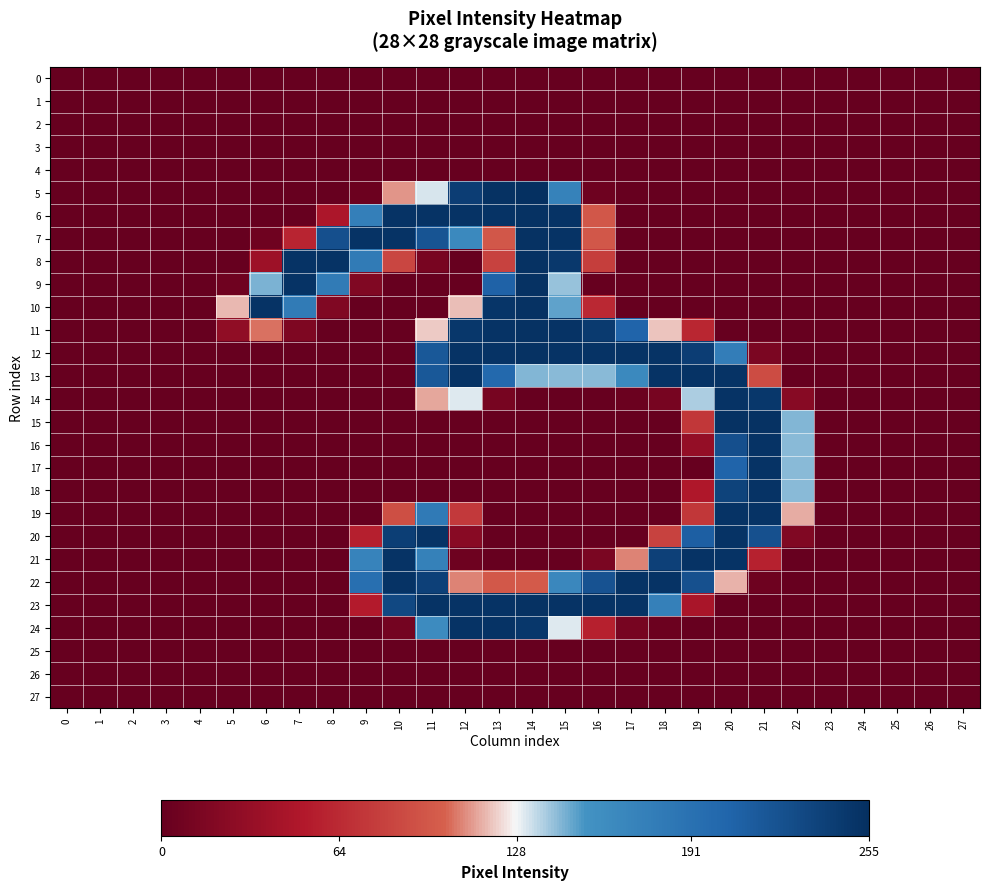

Between 21 and 25, which series saw the biggest shift?

15